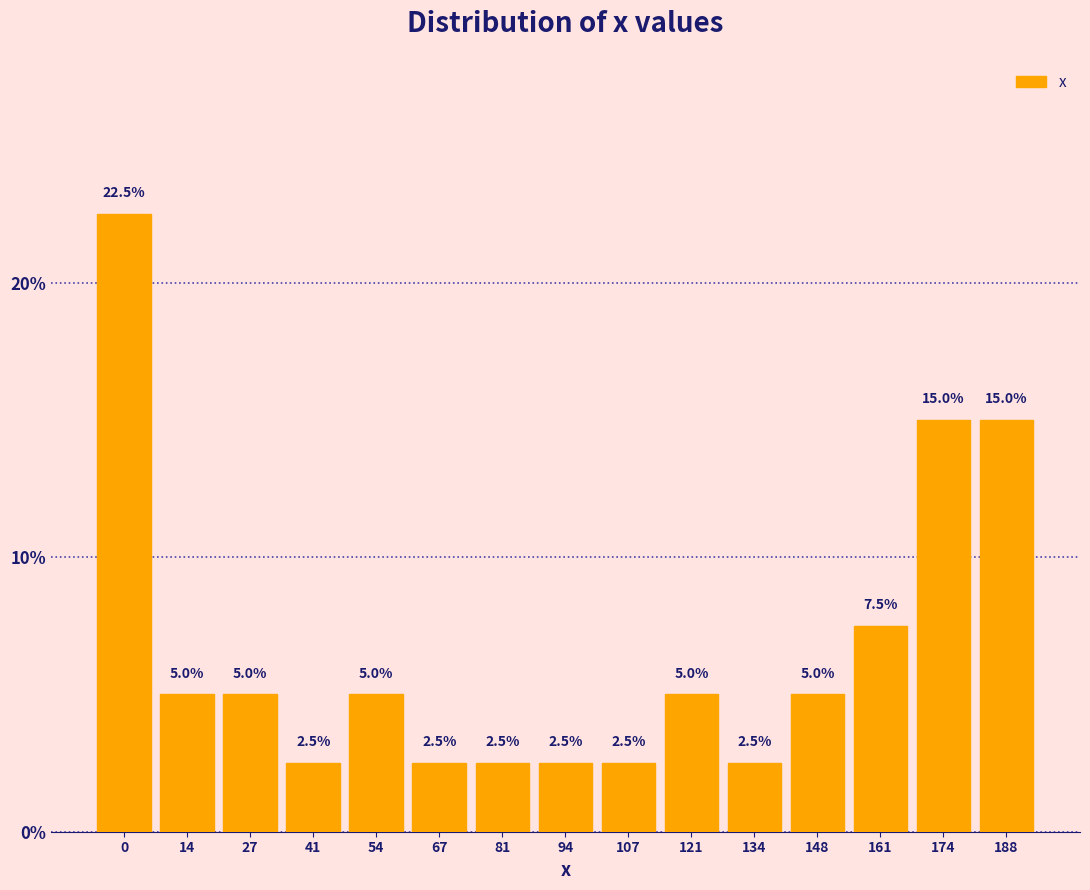

Reading left to right, list every bar in this chart as the range it spans on the x-axis followed by its height. The bar edges are not printed on the chart, so give them approximately, as read against the axis.

-6 to 8: 22.5
8 to 20: 5.0
20 to 34: 5.0
34 to 48: 2.5
48 to 60: 5.0
60 to 74: 2.5
74 to 88: 2.5
88 to 100: 2.5
100 to 114: 2.5
114 to 128: 5.0
128 to 140: 2.5
140 to 154: 5.0
154 to 168: 7.5
168 to 180: 15.0
180 to 194: 15.0